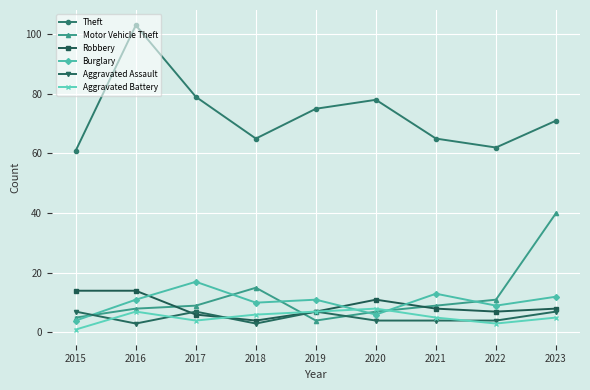

What is the value of the Robbery point at the 8th from the left?

7